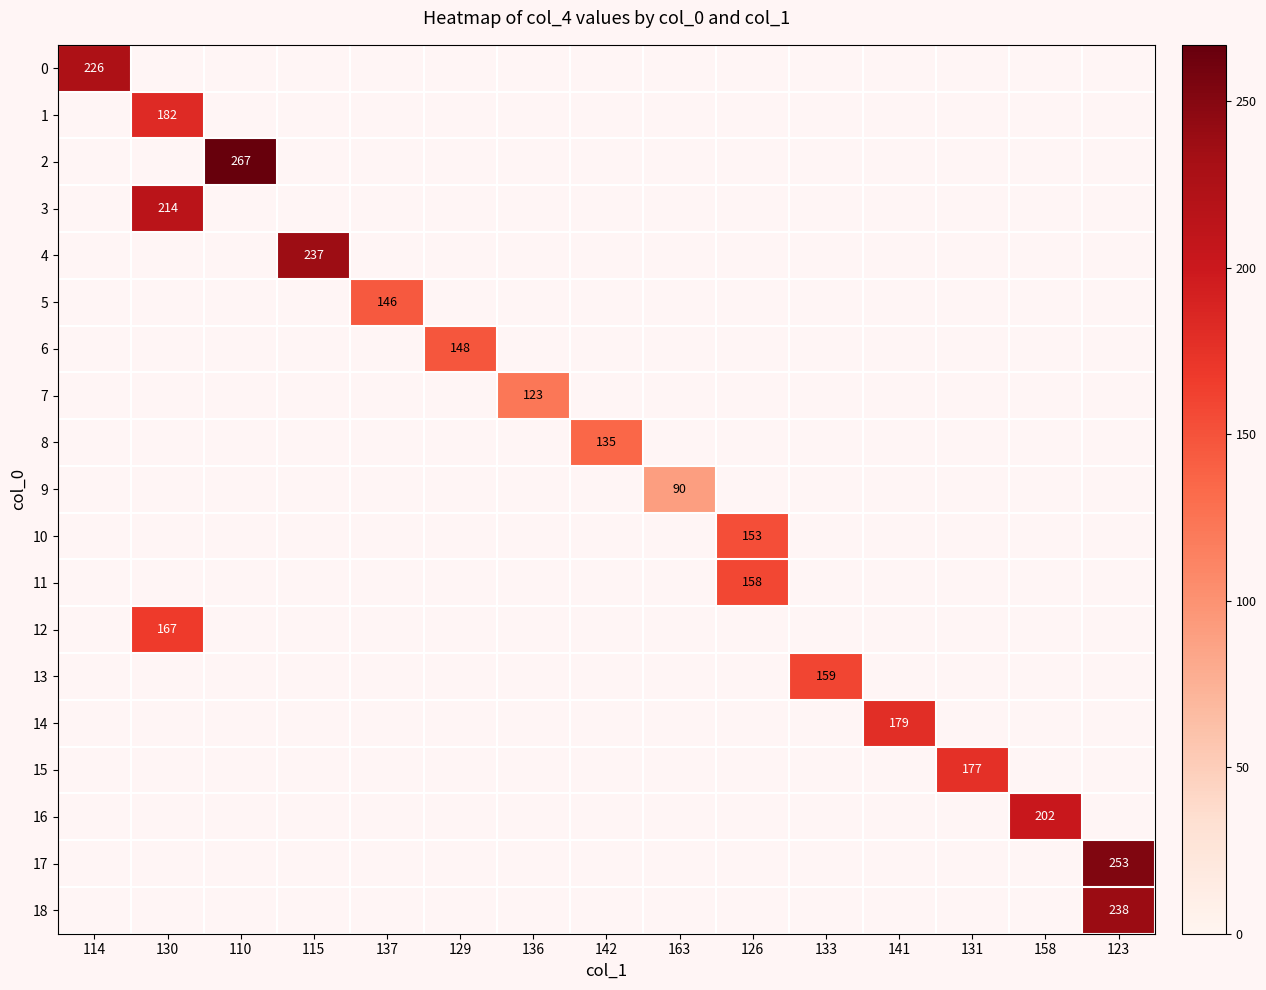

The value of 10 at 126 is 153. True or false?

True